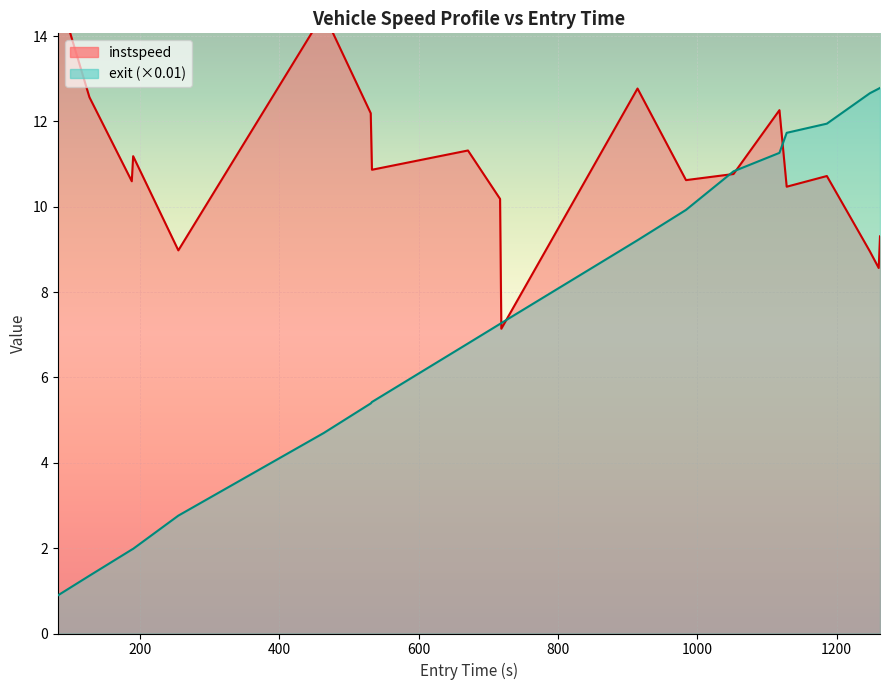

Count the number of data series in this chart.

2